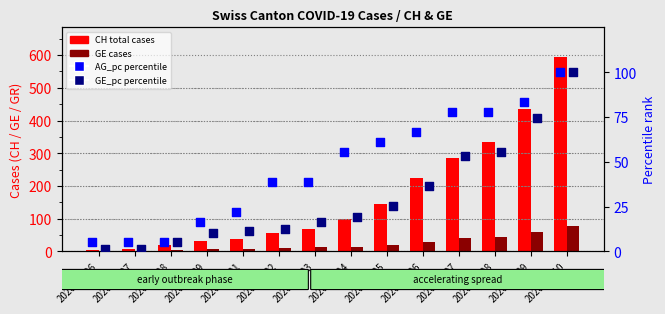

What are all the series names shown in the legend?

CH (total cases), GE (cases), AG_pc (percentile), GE_pc (percentile)